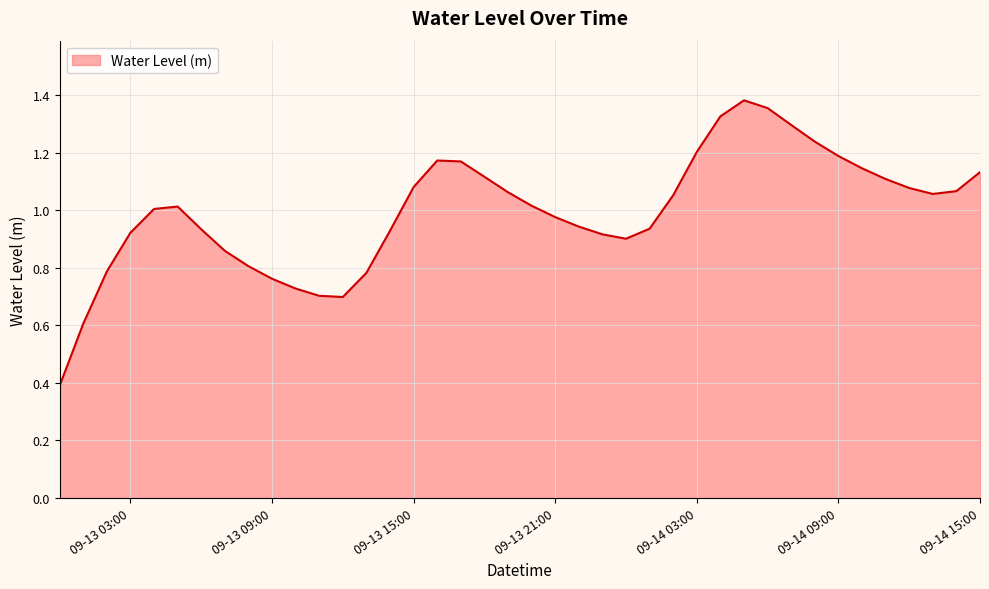

Does the chart display data point markers on the line(s)?

No